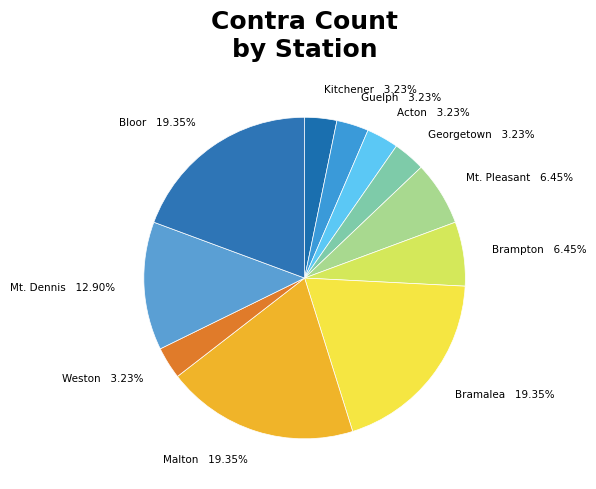

Combined, do Bloor 19.35% and Guelph 3.23% account for over 50%?

No